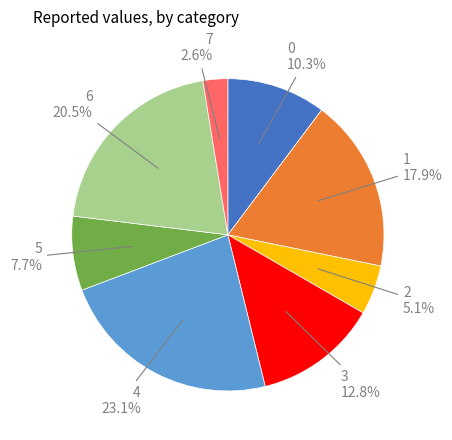

Does 1 represent more than half of the total?

No